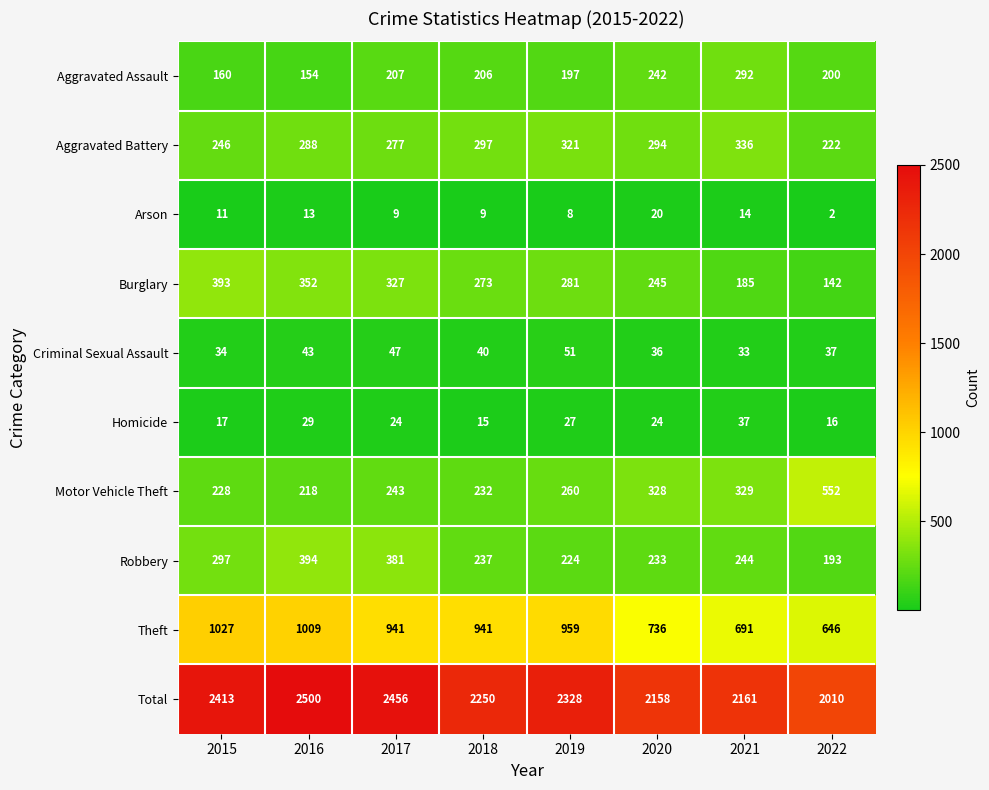

What is the difference between the maximum and minimum values in the Motor Vehicle Theft series?

334